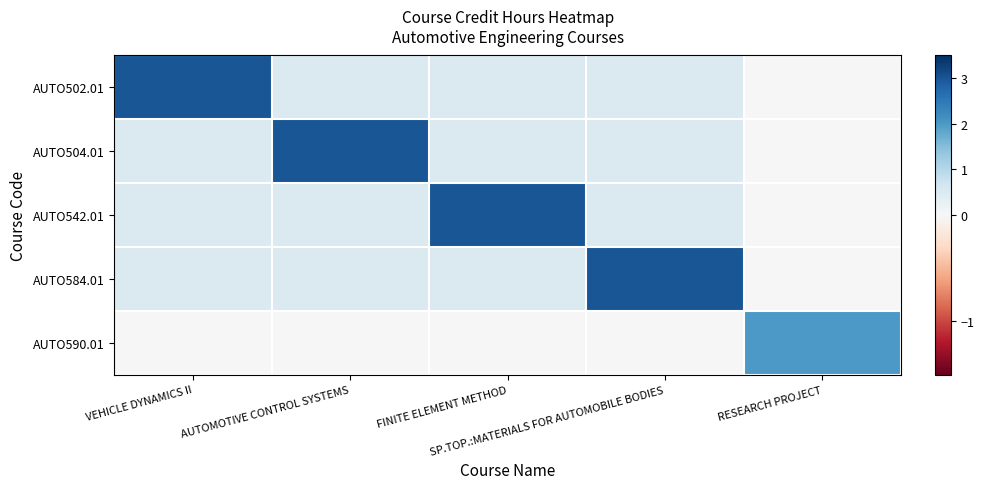

Between AUTOMOTIVE CONTROL SYSTEMS and FINITE ELEMENT METHOD, which series saw the biggest shift?

AUTO504.01